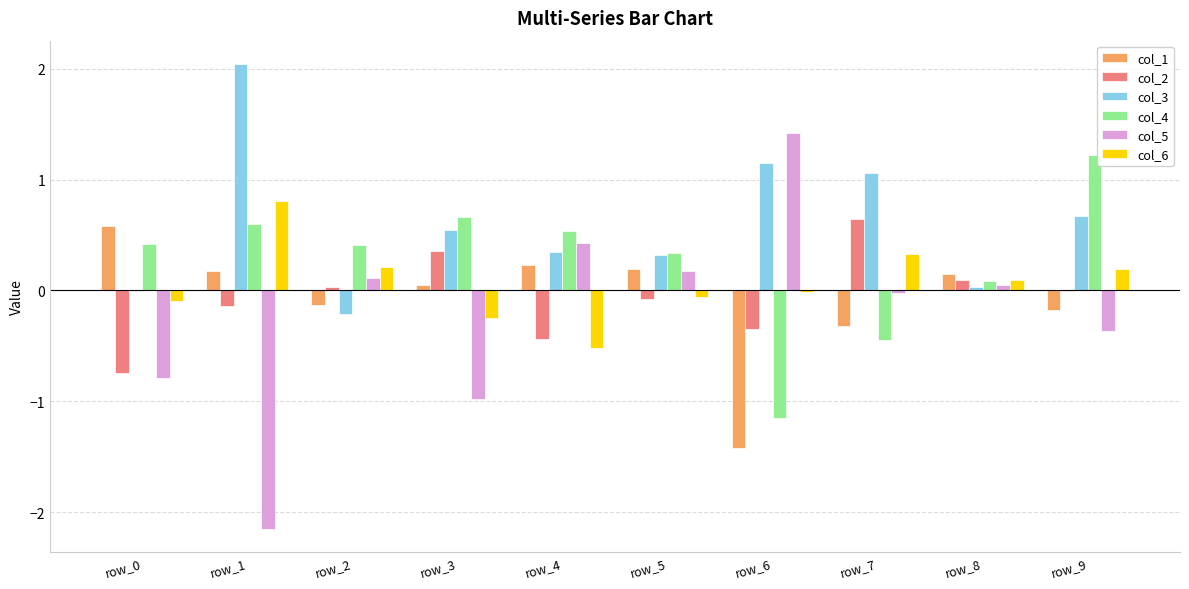

Which category has the highest value across all series?

row_1